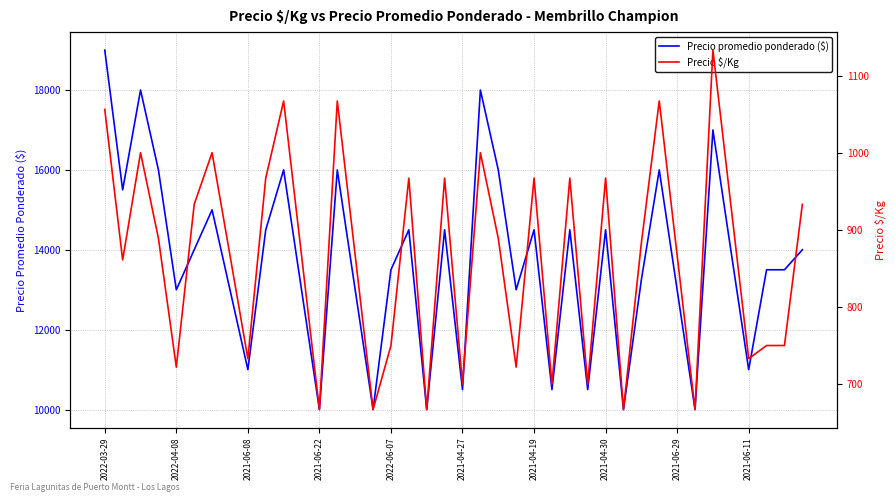

The value of Precio promedio ponderado ($) at 27 is 4434. True or false?

False